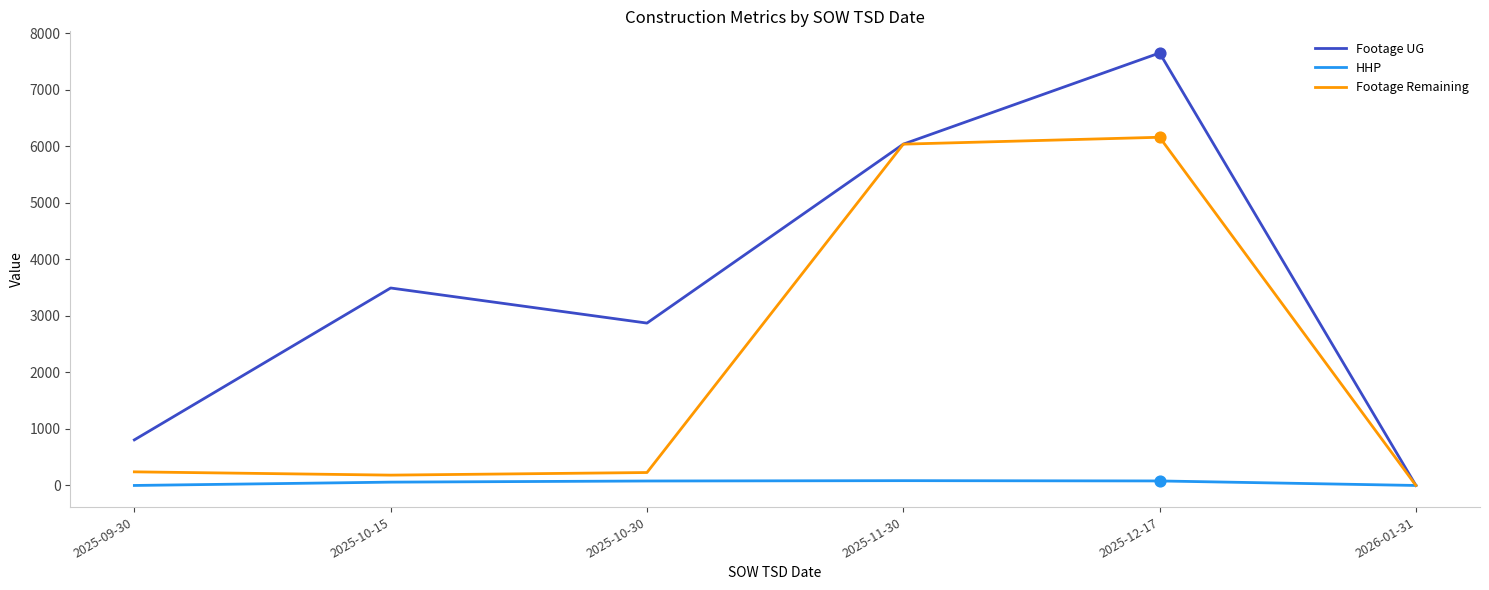

What are all the series names shown in the legend?

Footage UG, HHP, Footage Remaining